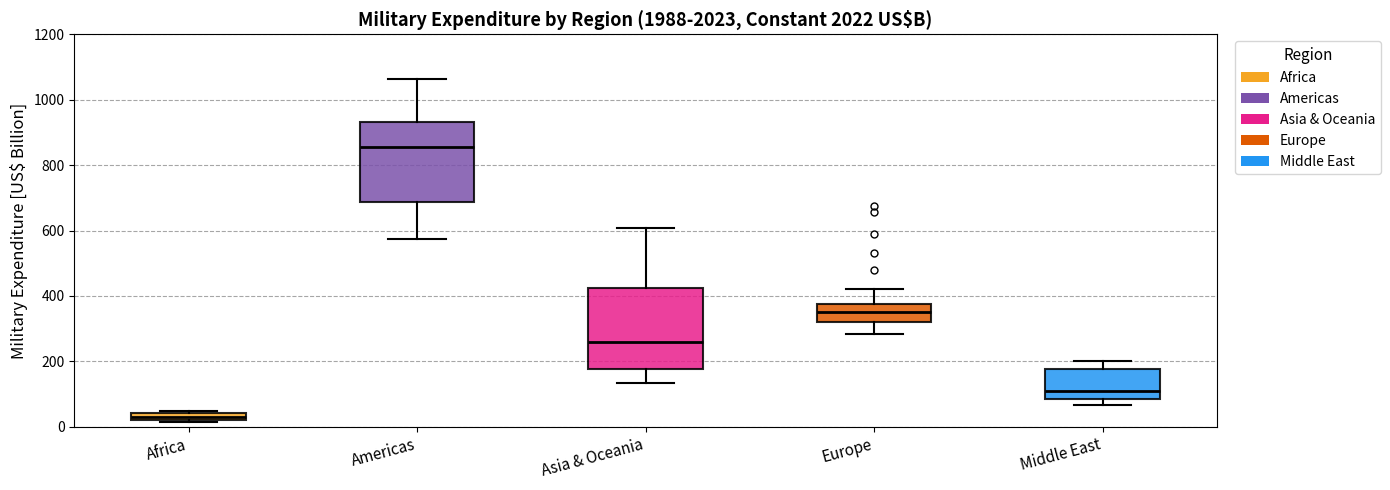

Which box's median line is the highest?

Americas